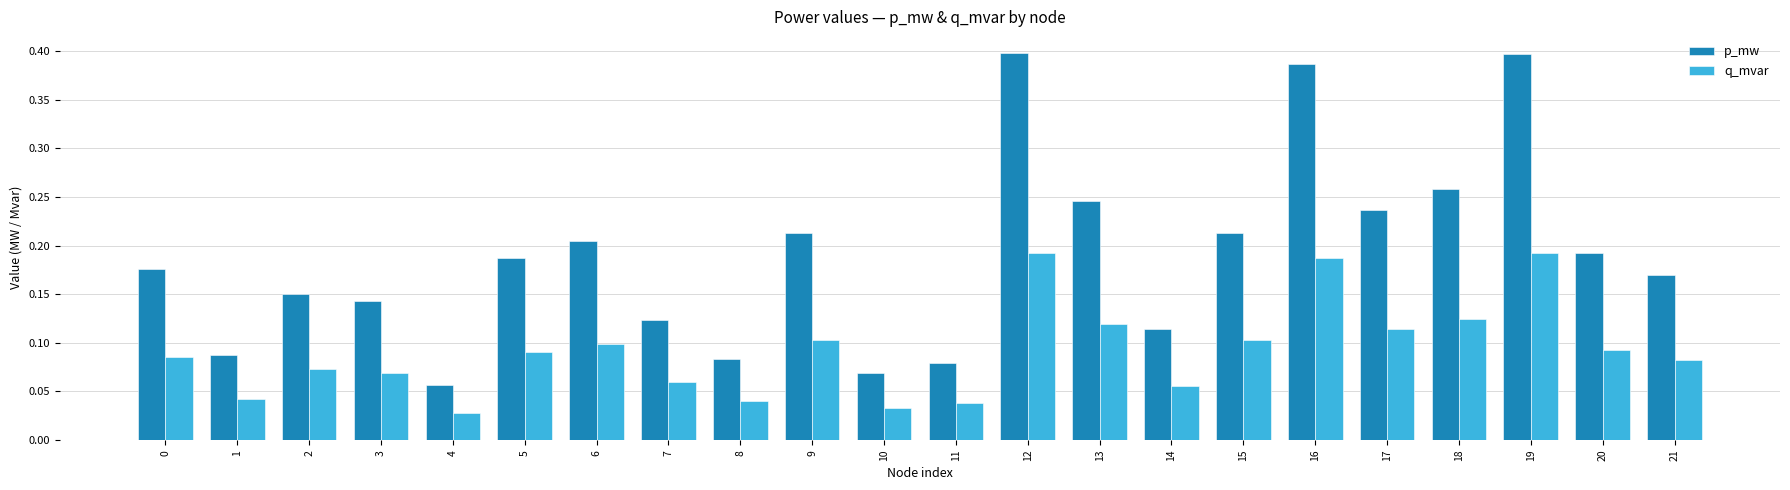

Which series has the widest spread of values?

p_mw